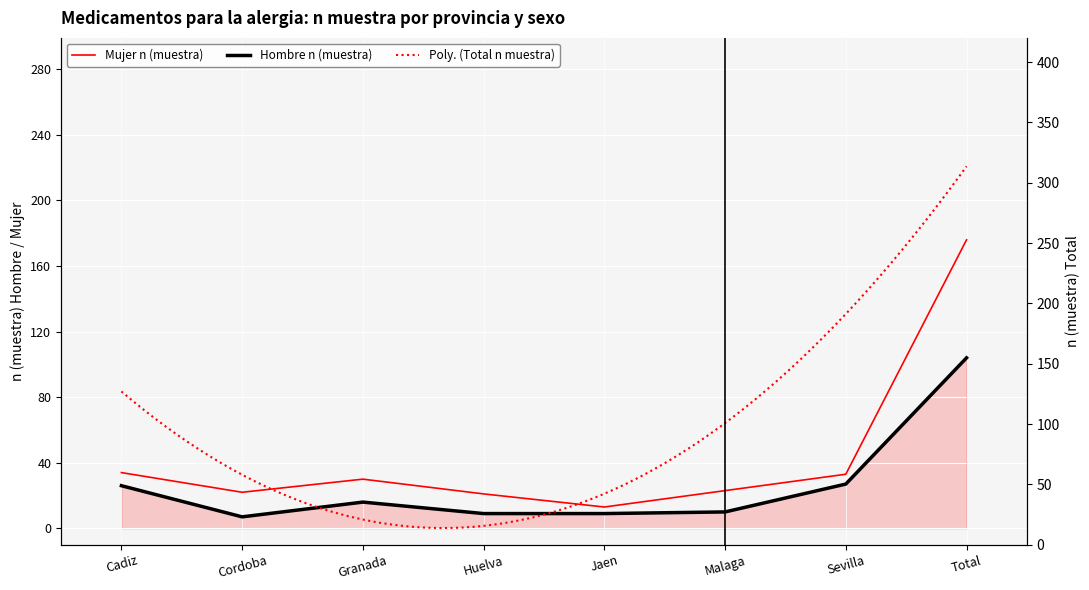

At which category does Hombre n (muestra) reach its first local peak?

Granada